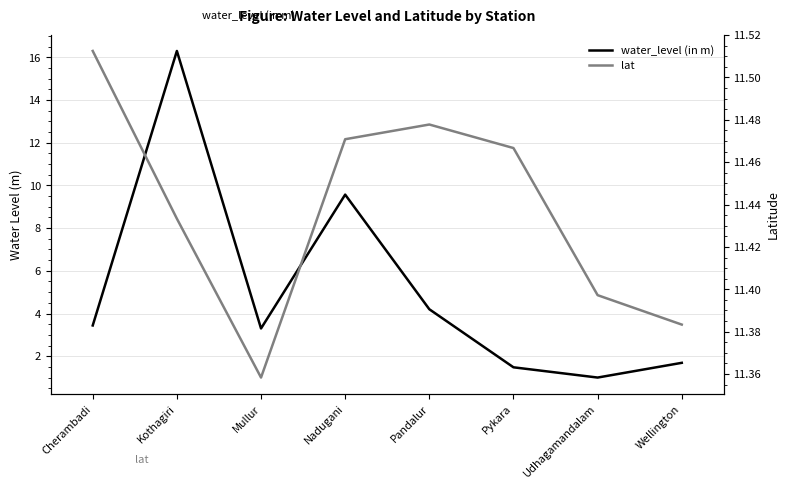

Reading left to right, what are all the values shown in this chart?

water_level (in m): 3.4	16.3	3.3	9.6	4.2	1.5	1.0	1.7
lat: 11.5	11.4	11.4	11.5	11.5	11.5	11.4	11.4